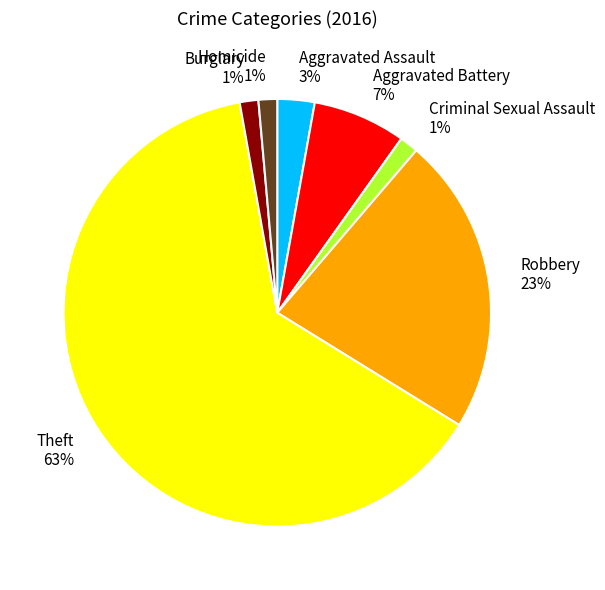

Is it true that Burglary is 1% of the pie?

True